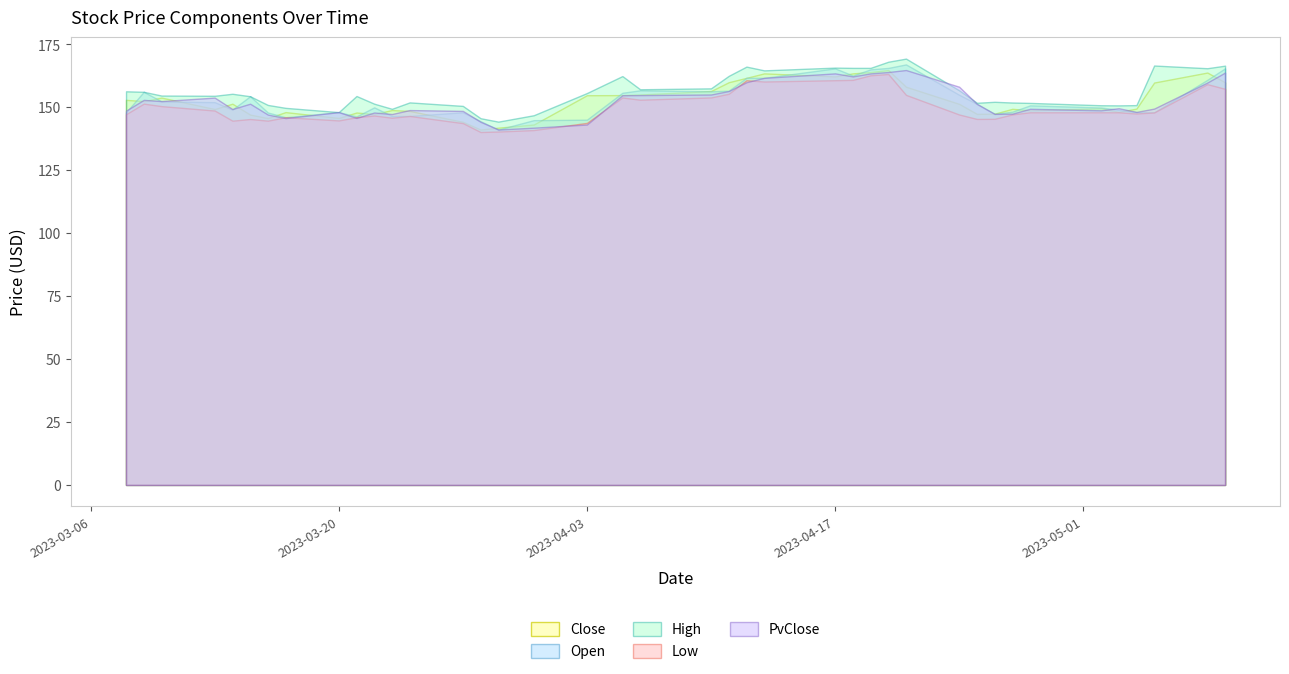

How many distinct data groups are displayed?

5